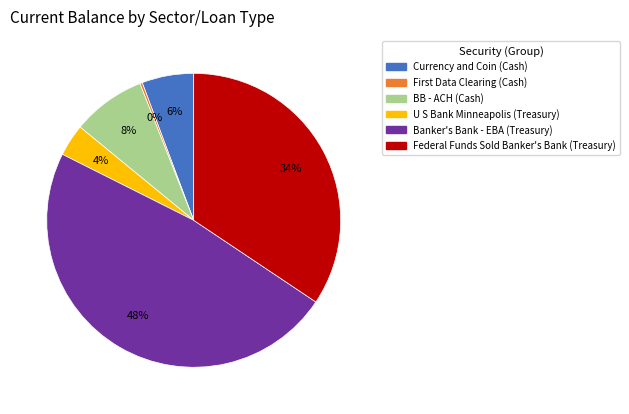

To the nearest percent, what is the difference between the largest and smallest slice percentages?

48%